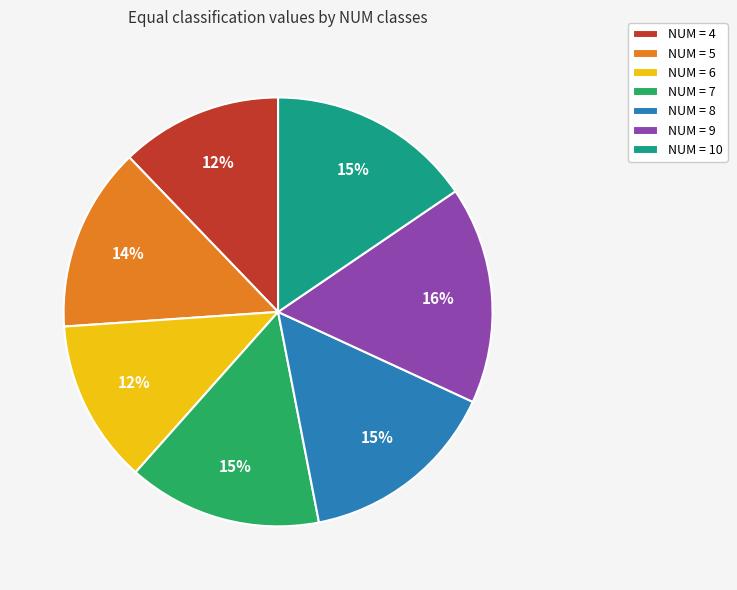

Which category has the biggest portion of the pie?

NUM = 9